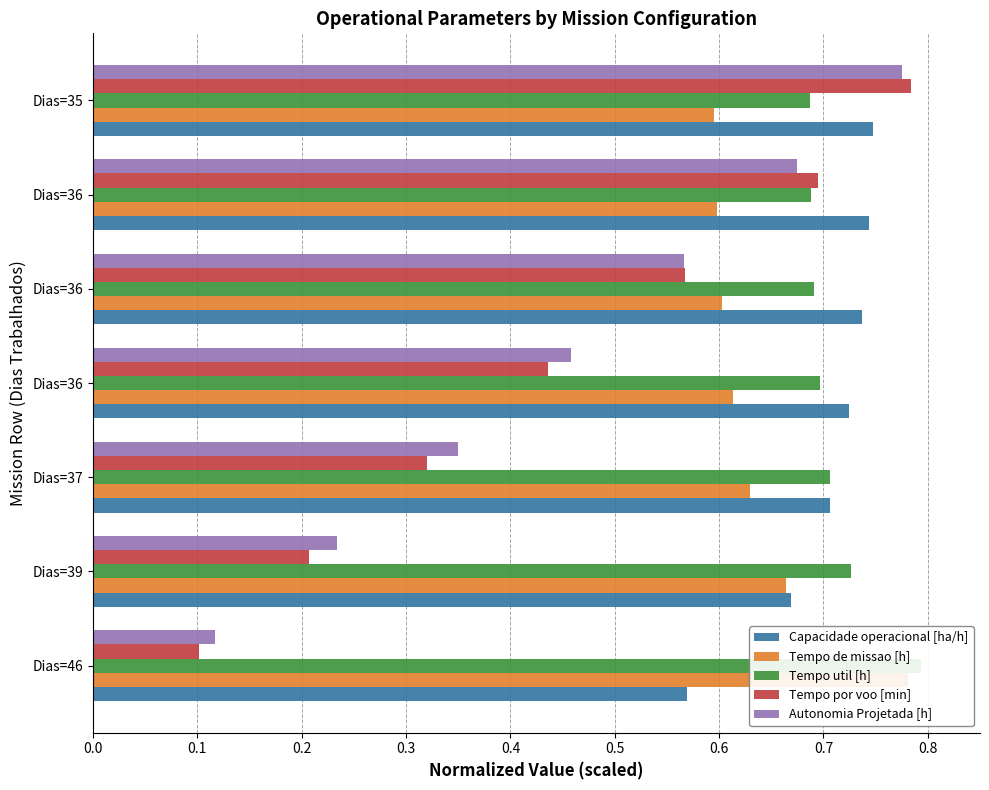

Count the Tempo de missao [h] values in the range 0 to 1.

7